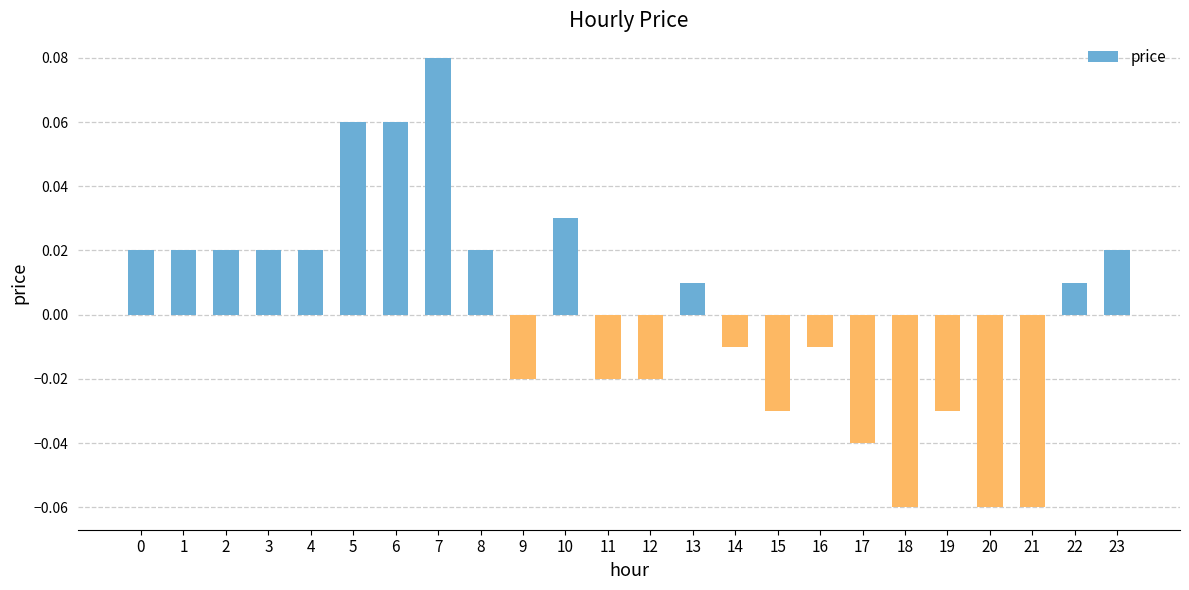

Are the bars horizontal?

No